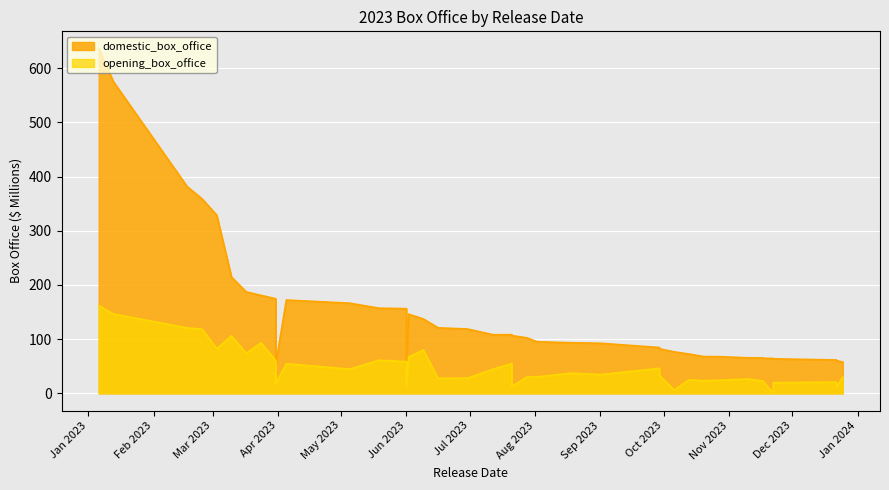

True or false: the data shows 160.8 at 2023-08-18.

False